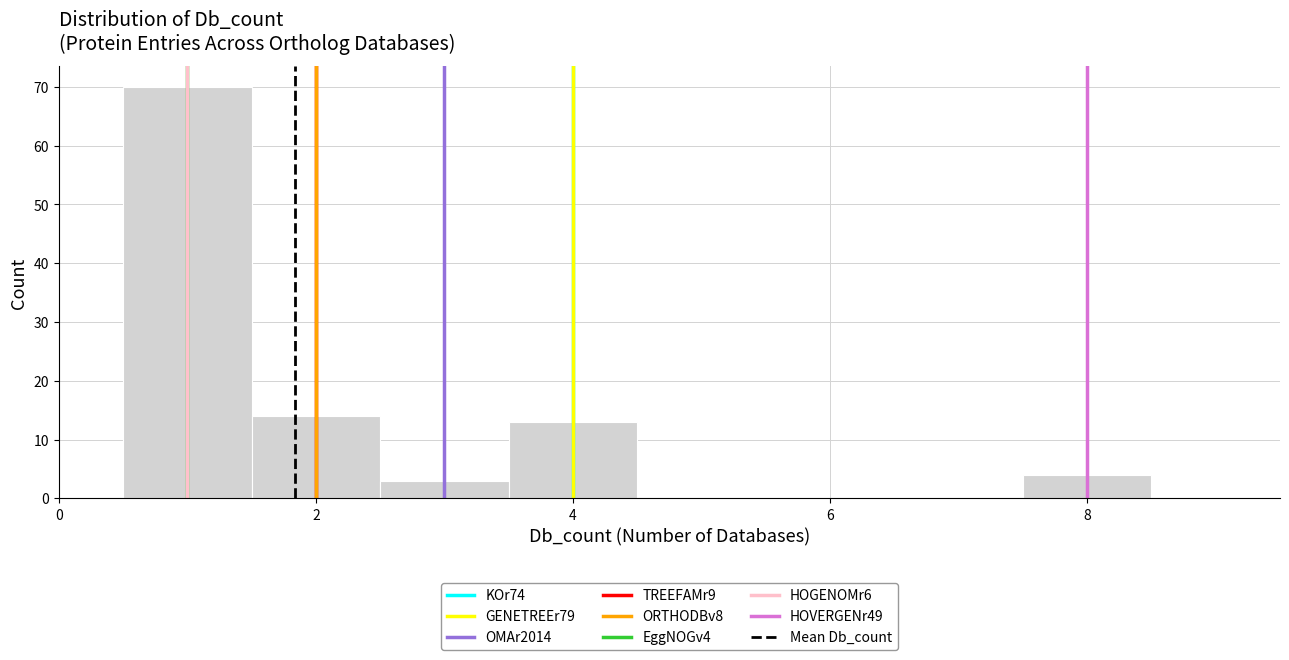

Reading left to right, list every bar in this chart as the range it spans on the x-axis followed by its height. Neither the bar edges nor the heights are printed on the chart, so give them approximately, as read against the axes.

0.5 to 1.5: 70
1.5 to 2.5: 14
2.5 to 3.5: 3
3.5 to 4.5: 13
4.5 to 5.5: 0
5.5 to 6.5: 0
6.5 to 7.5: 0
7.5 to 8.5: 4